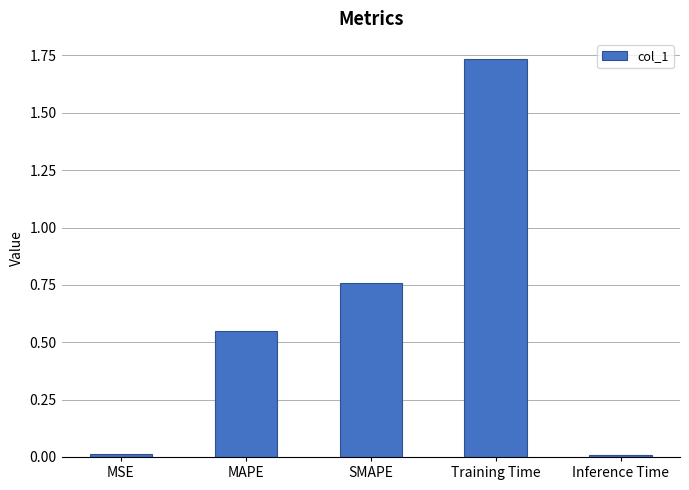

The value at Training Time is 1.0. True or false?

False